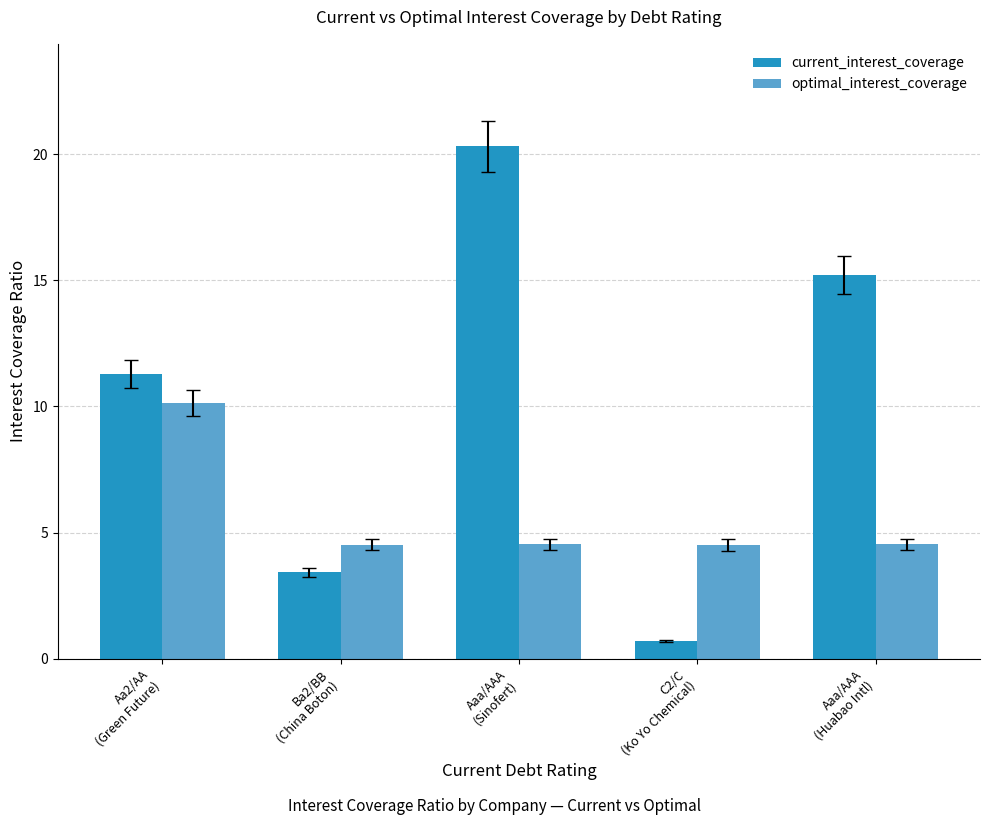

Is it true that optimal_interest_coverage equals 4.5 at Aaa/AAA
(Sinofert)?

True